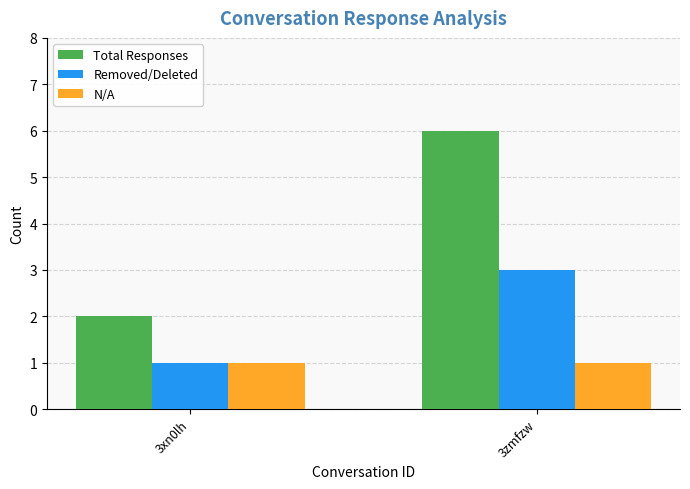

Which series has the largest total across all categories?

Total Responses